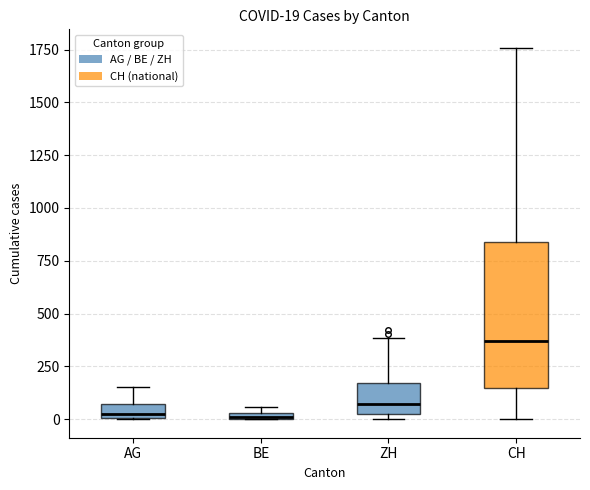

Which box is the tallest, from its lower edge to its upper edge?

CH